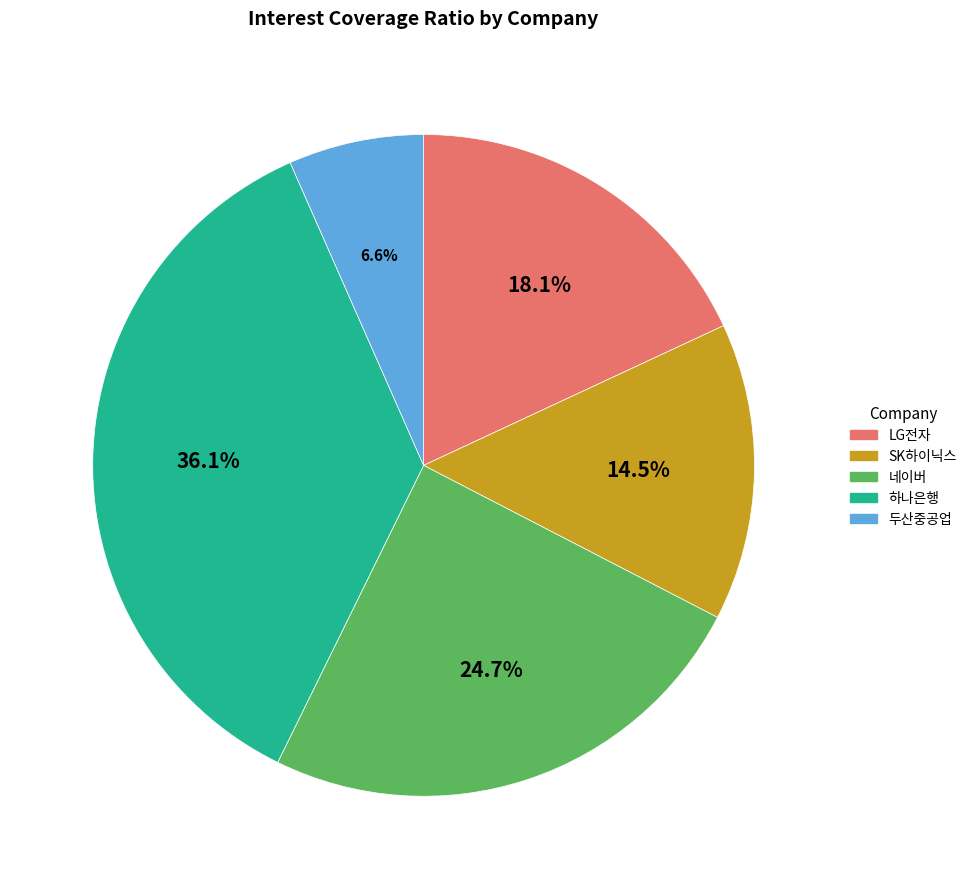

Which slice is the smallest?

두산중공업